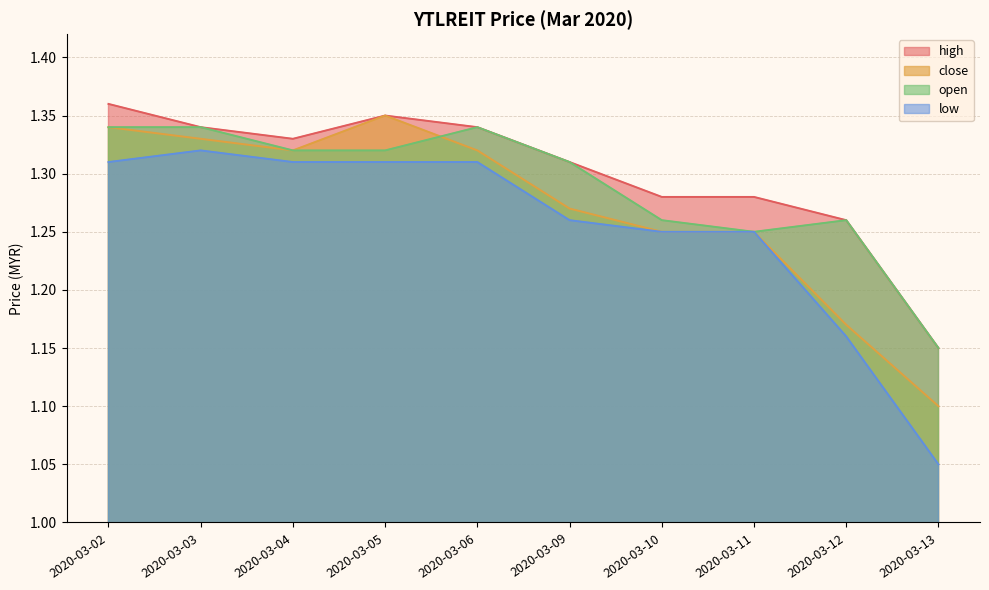

How many series are shown in this chart?

4